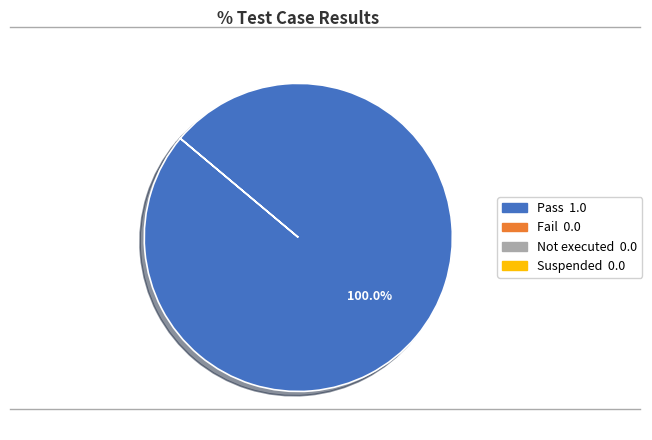

Is there any slice that represents more than half of the pie?

Yes